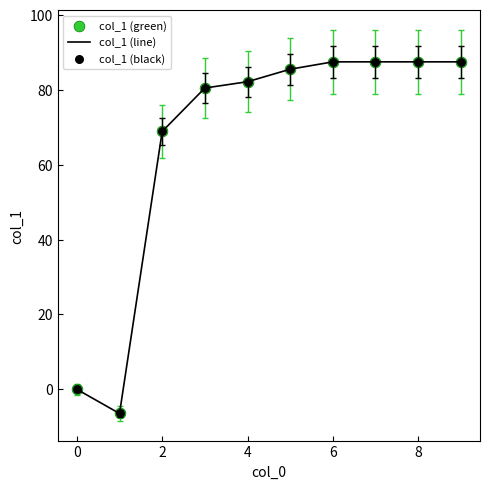

What is the difference between the maximum and minimum values?

93.9